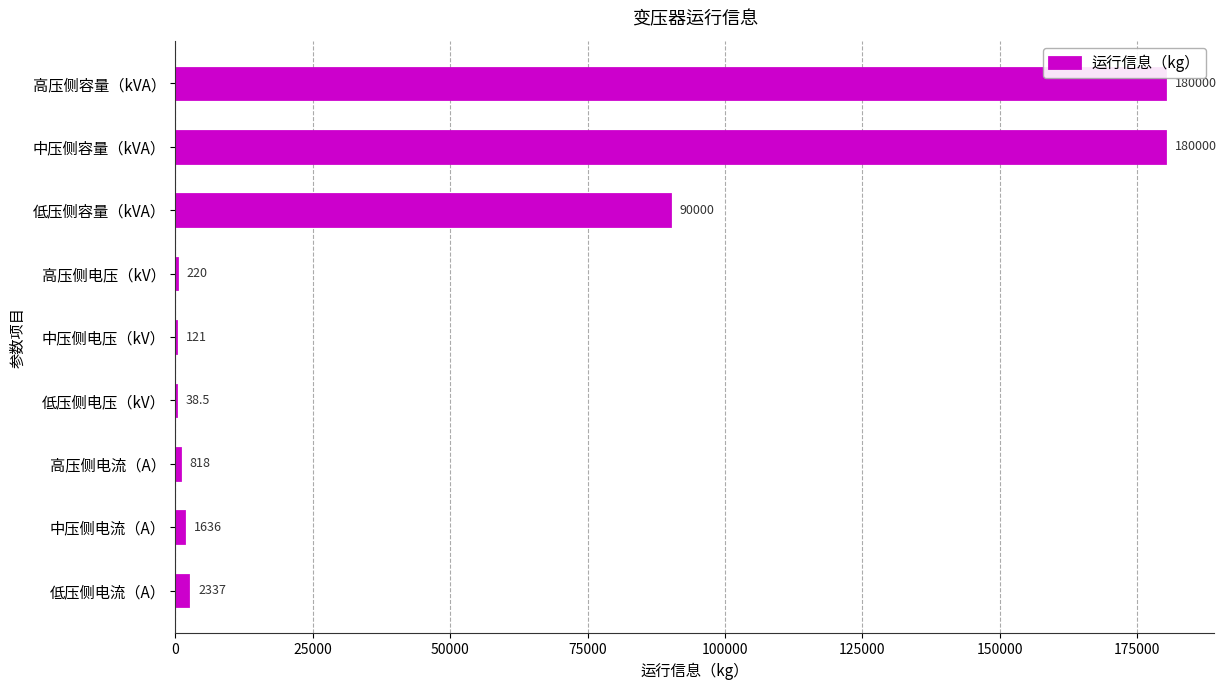

What is the sum of all values?

455170.5